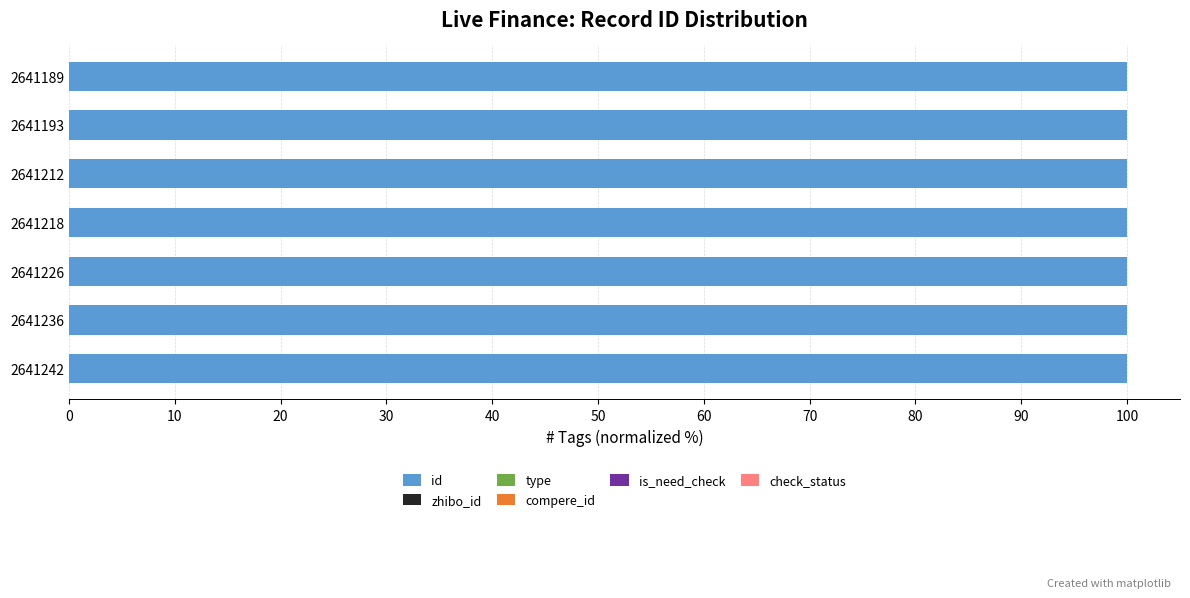

True or false: id has a value of 100.0 at 2641242.

True